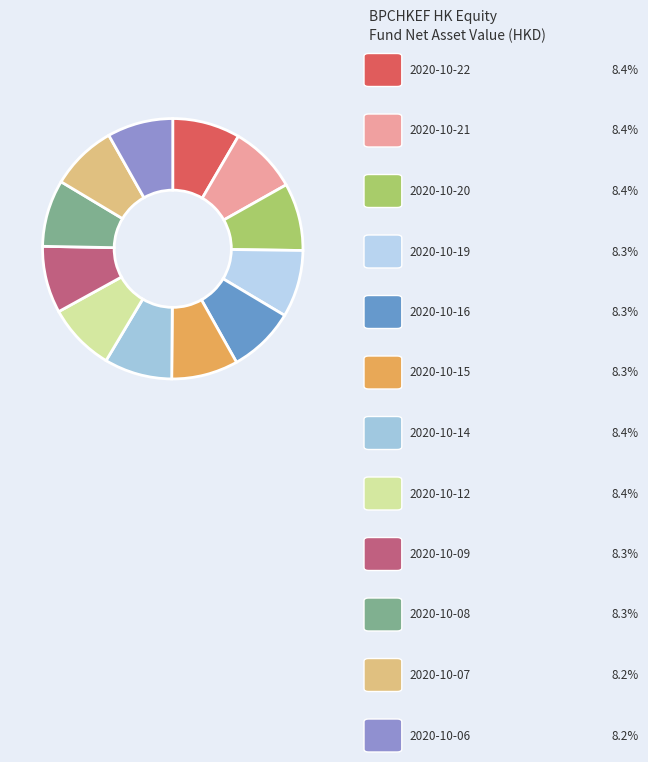

How many slices are in this pie chart?

12